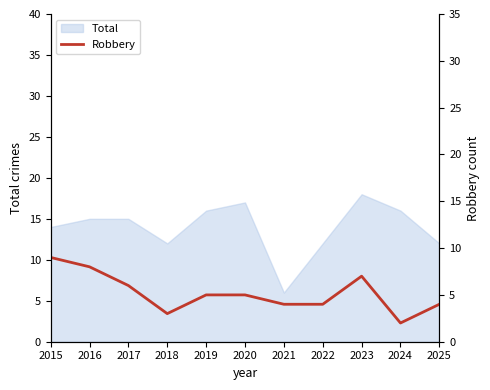

Is it true that the value at 2024 is 2?

True